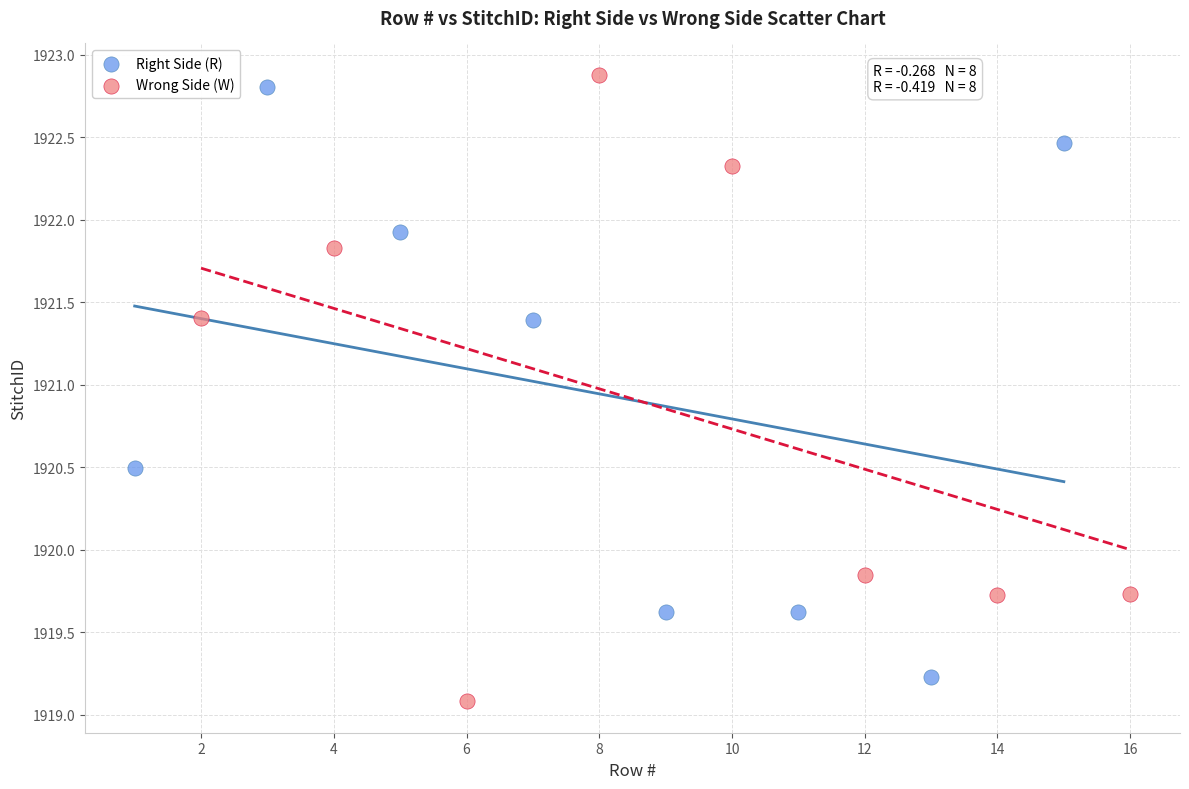

What are all the series names shown in the legend?

Right Side (R), Wrong Side (W)